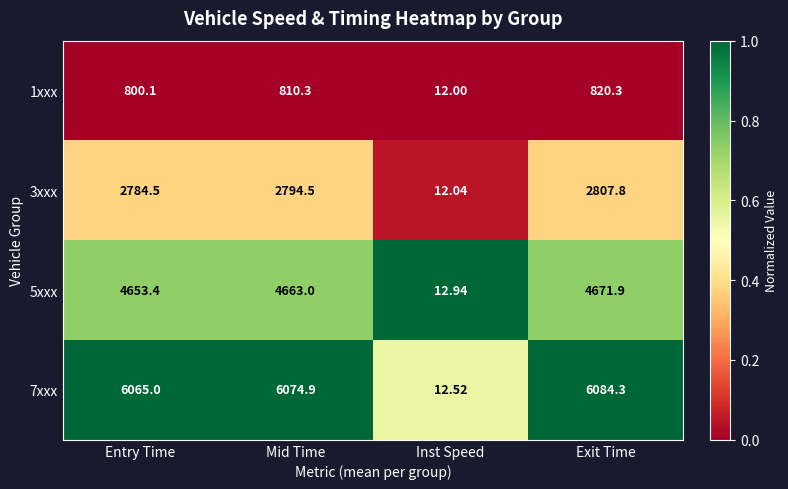

Rank the series by their maximum value, from highest to lowest.

7xxx, 5xxx, 3xxx, 1xxx